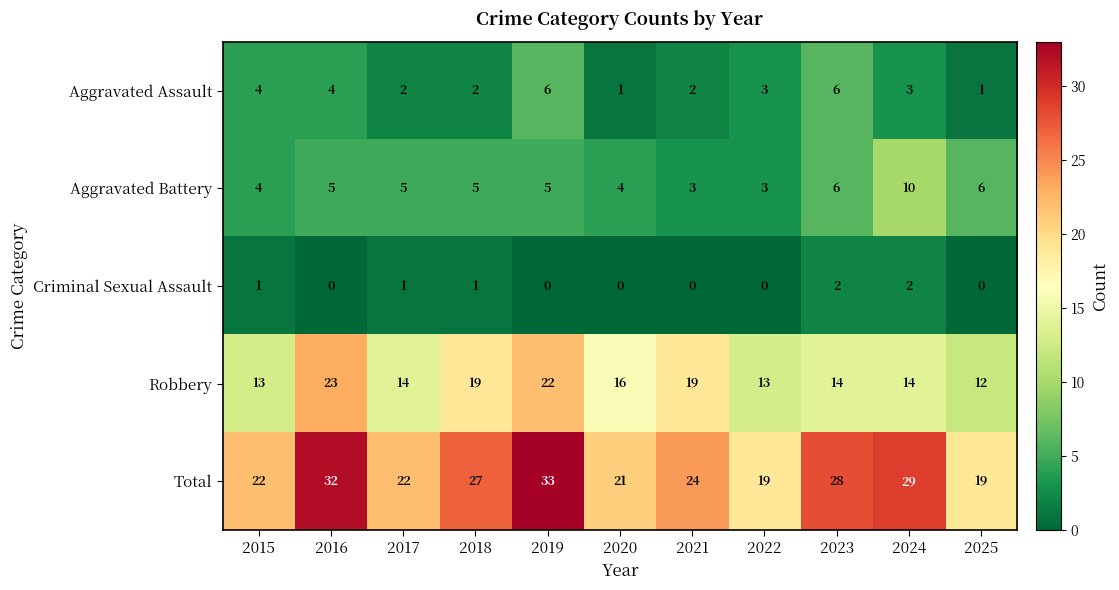

What is the sum of all Robbery values?

179